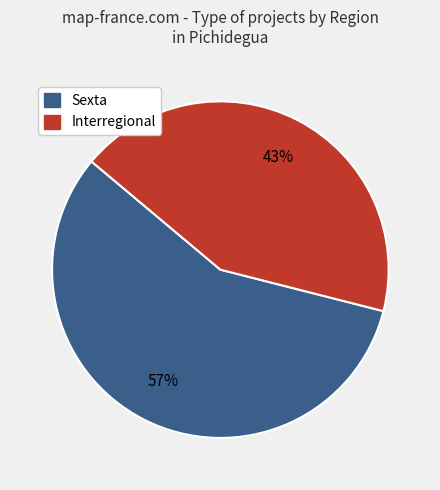

How many segments does this pie chart have?

2